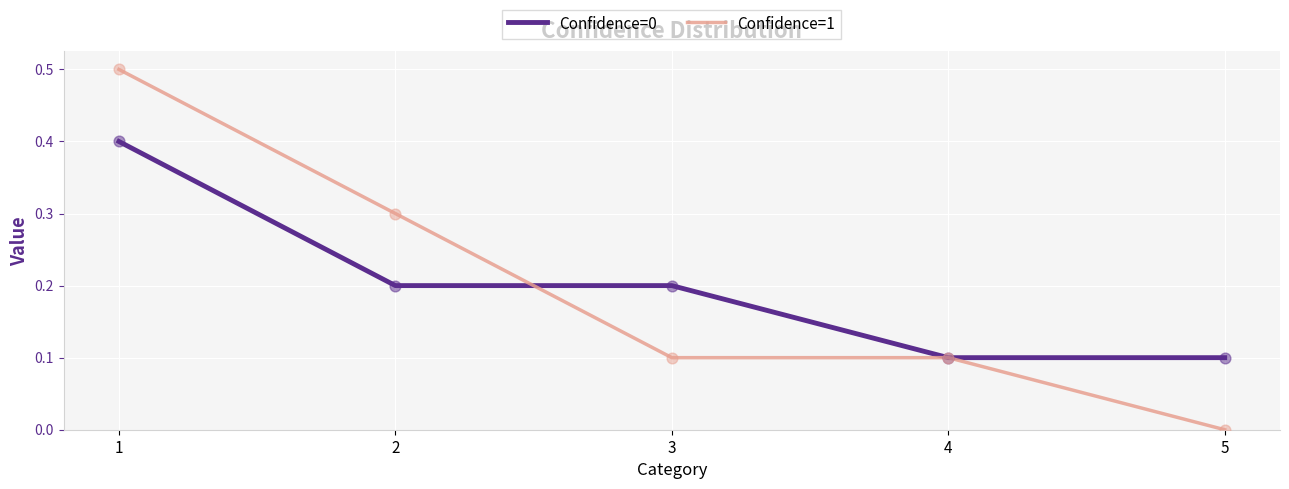

At which category is the sum across all series the highest?

1